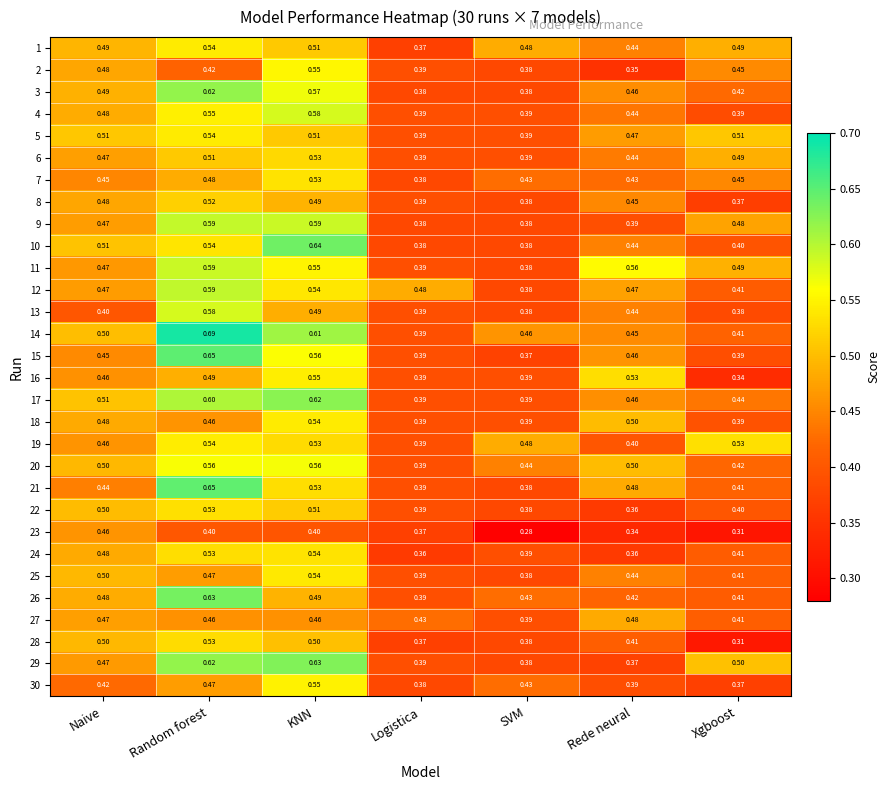

Rank the categories by 25 value from highest to lowest.

KNN, Naive, Random forest, Rede neural, Xgboost, Logistica, SVM